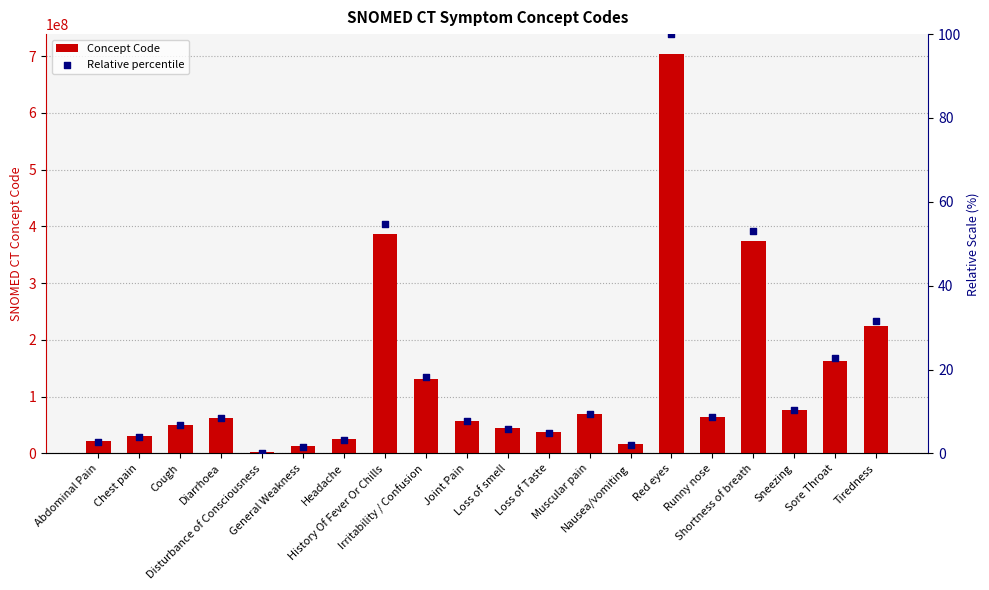

Is the value of Relative percentile at Chest pain greater than the value of Concept Code at Cough?

No